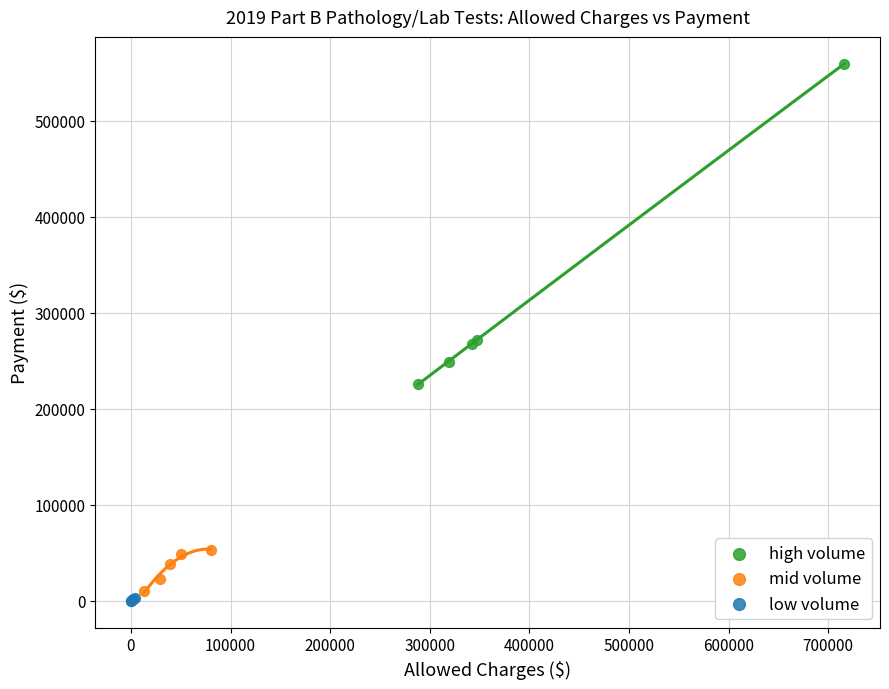

Which series contains the highest Y value?

high volume